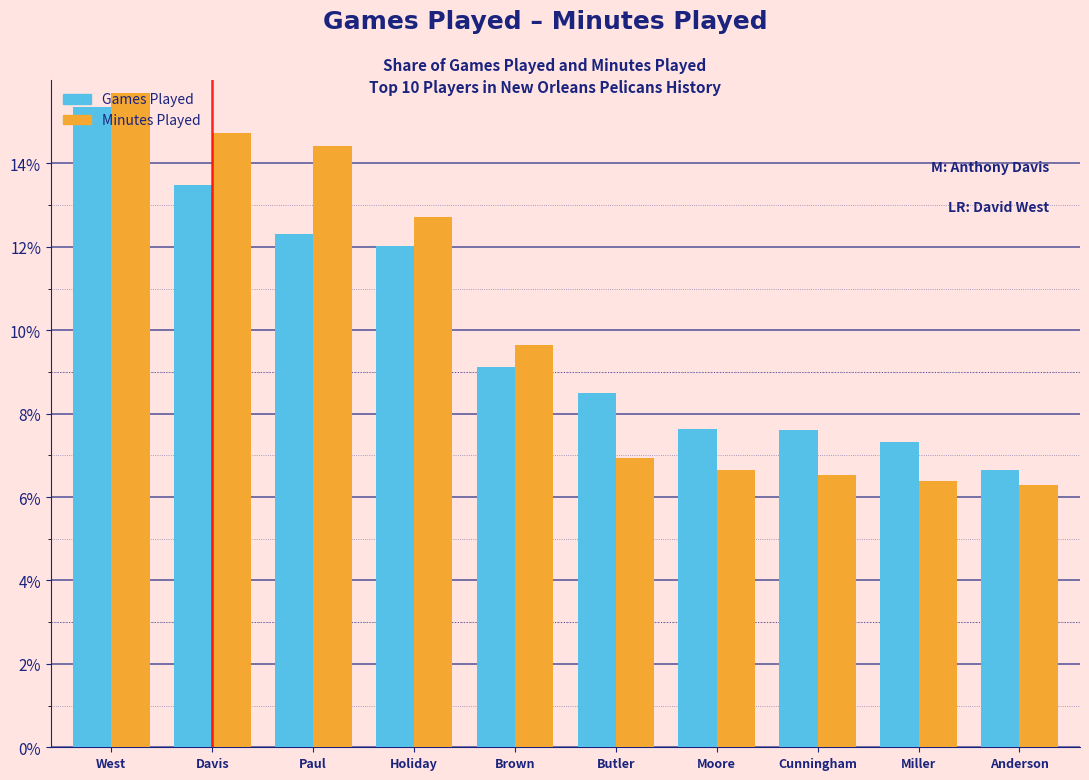

What is the difference between the highest and lowest values at Holiday?

0.7